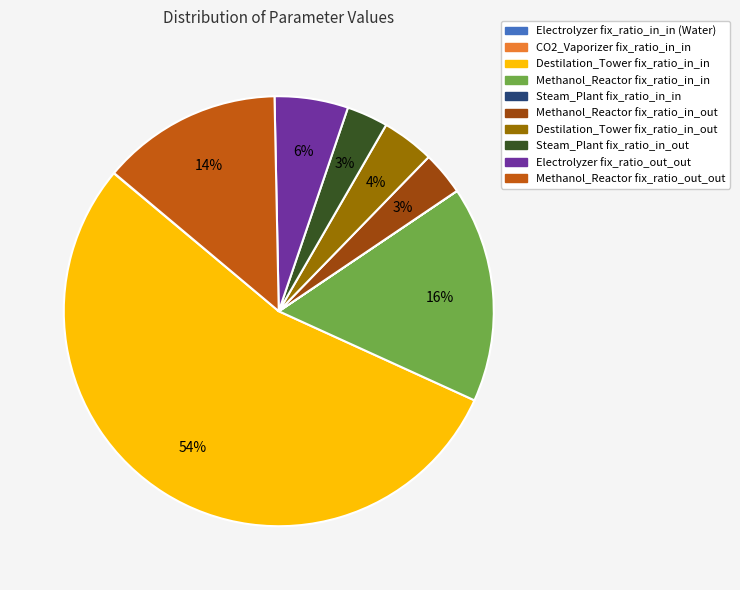

To the nearest percent, what portion does Methanol_Reactor fix_ratio_out_out represent?

14%